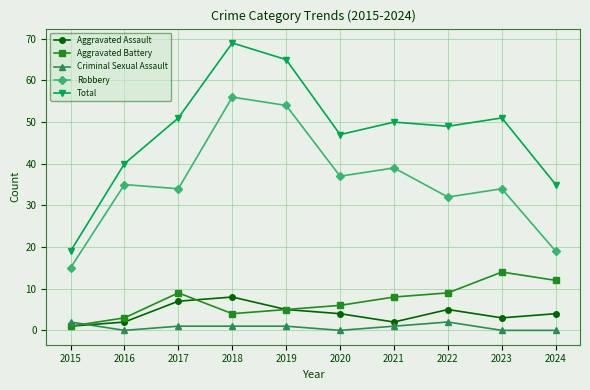

True or false: Robbery and Criminal Sexual Assault cross at least once.

False